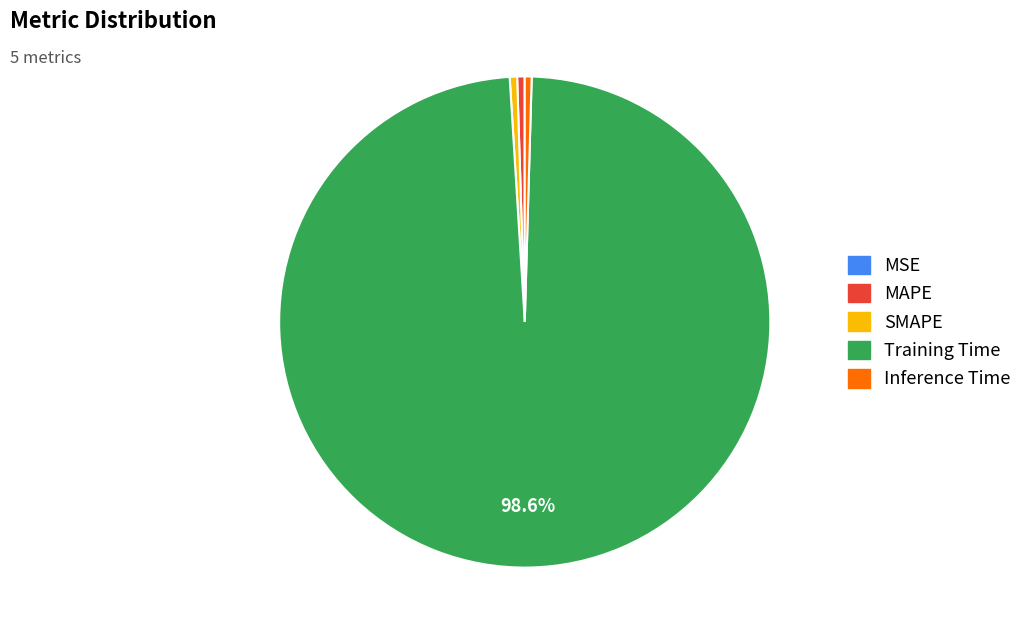

To the nearest percent, what portion does Training Time represent?

99%